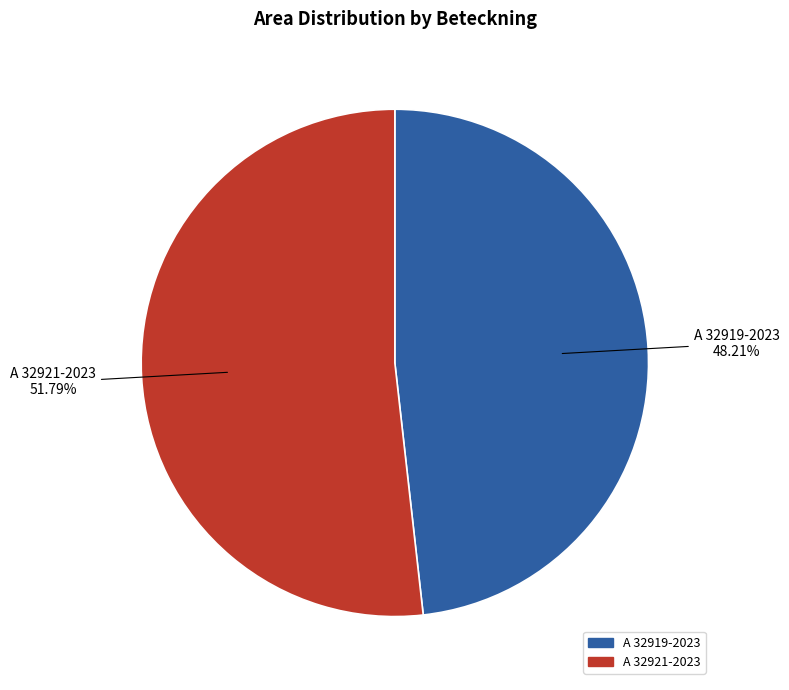

To the nearest percent, what portion does A 32919-2023 represent?

48%